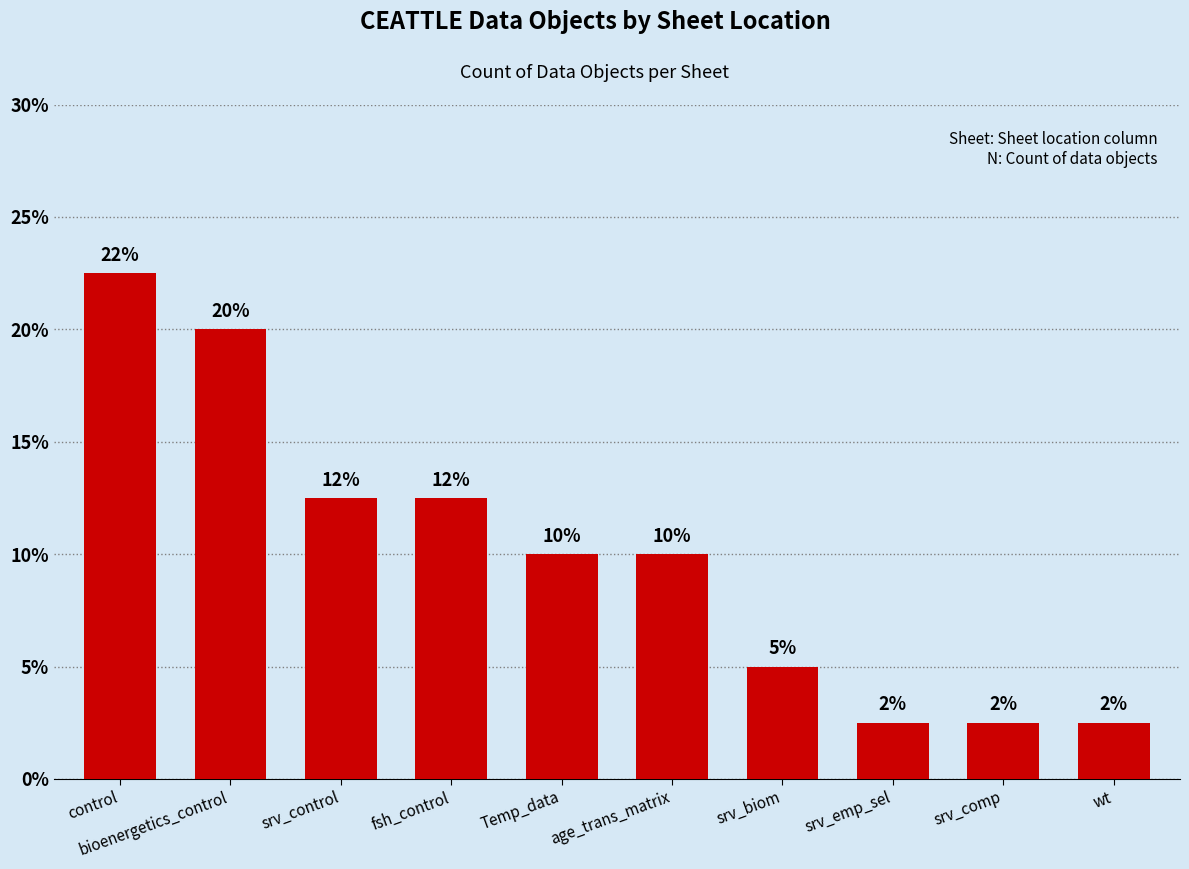

Does the chart contain stacked bars?

No